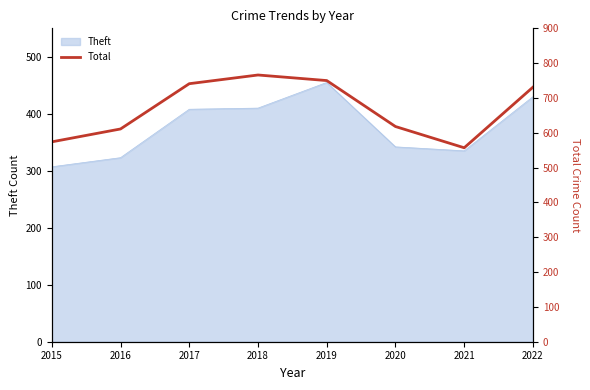

At which category does the chart reach its minimum across all series?

2021